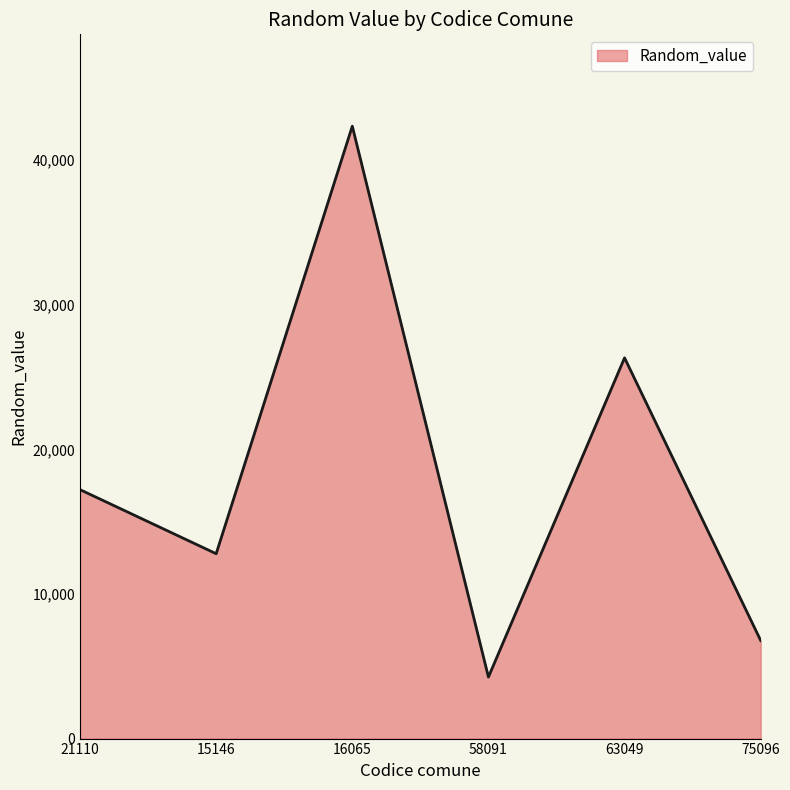

What is the ratio of the value at 75096 to the value at 16065?

0.2